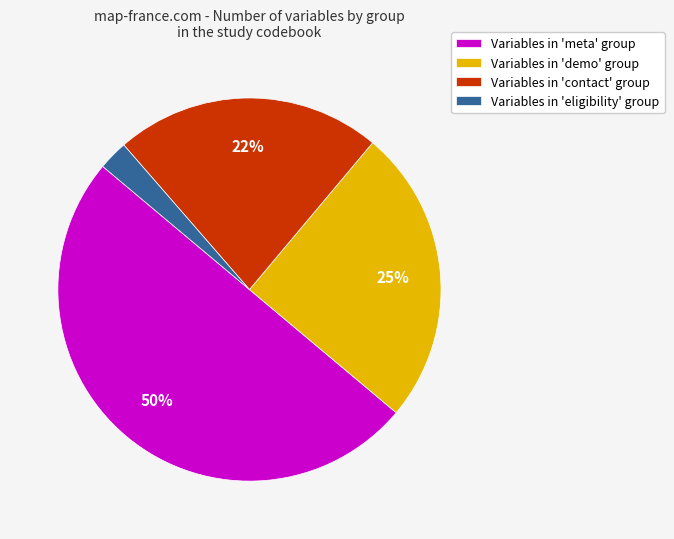

To the nearest percent, what percentage of the pie is Variables in 'meta' group?

50%